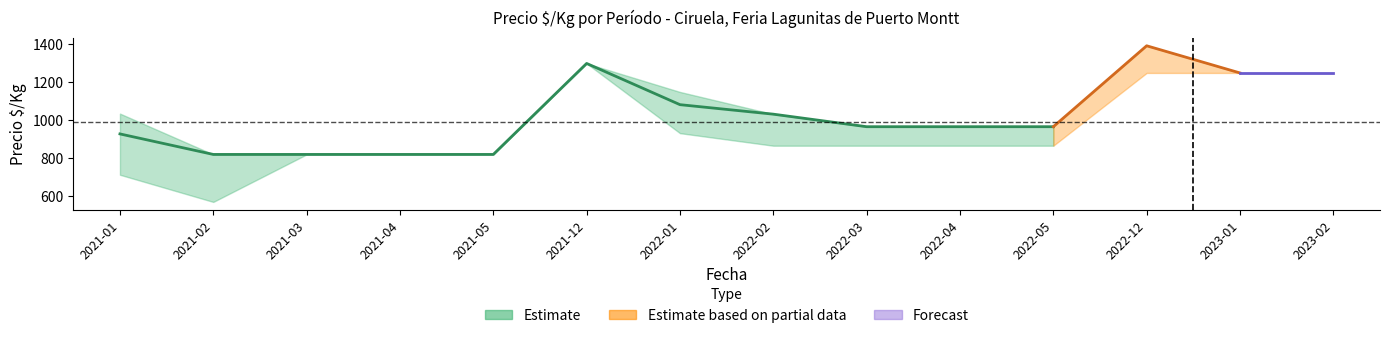

Is this an area chart (filled region under the line)?

No